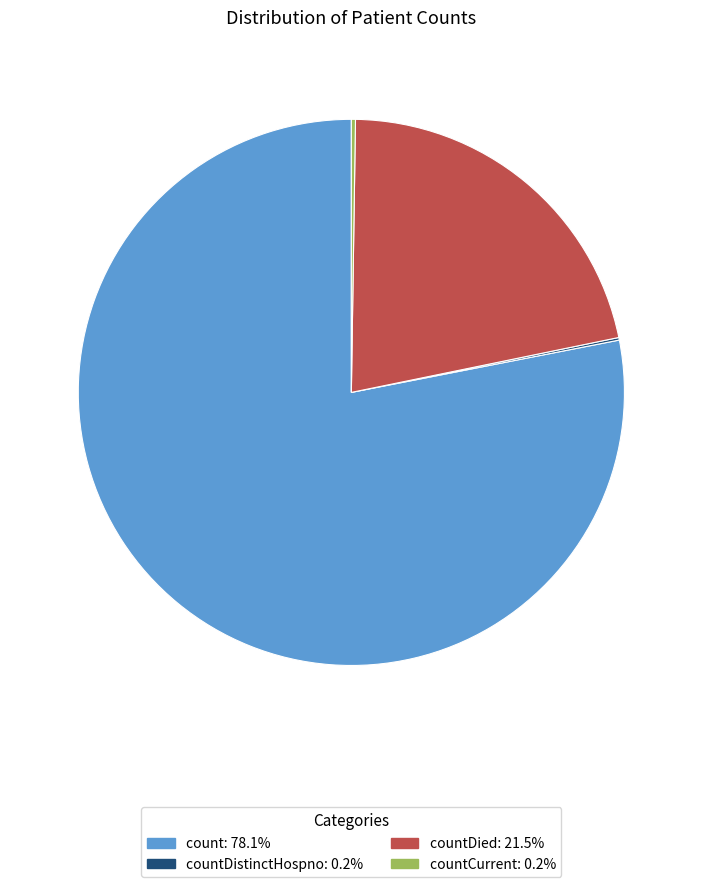

Does any single category account for the majority?

Yes